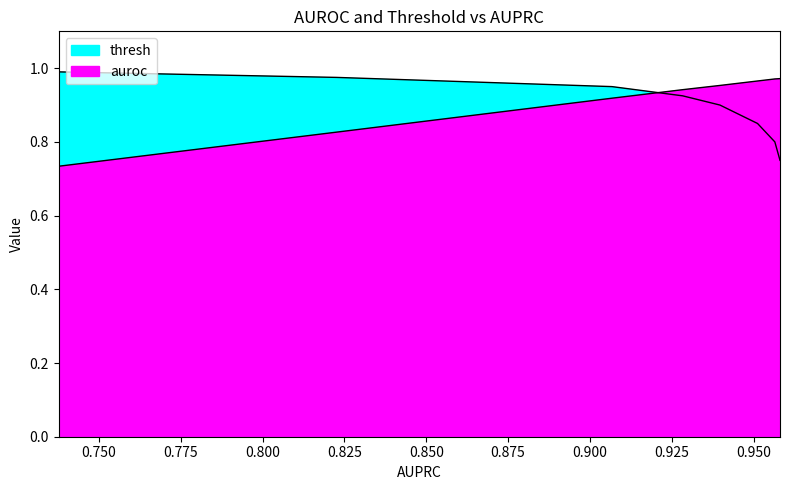

What is the approximate value of auroc at 0.9512076472992052?

1.0